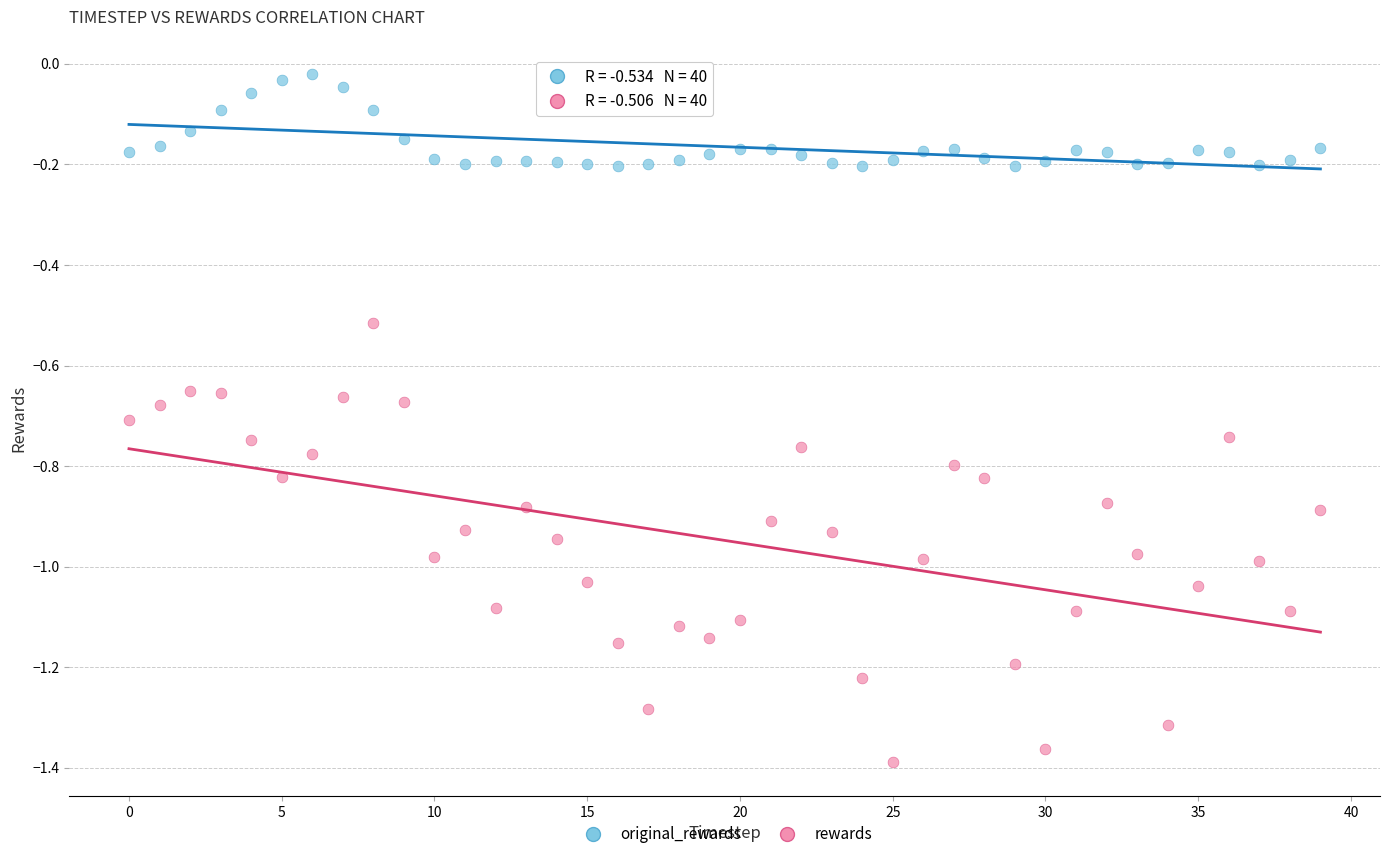

Which series contains the lowest Y value?

rewards